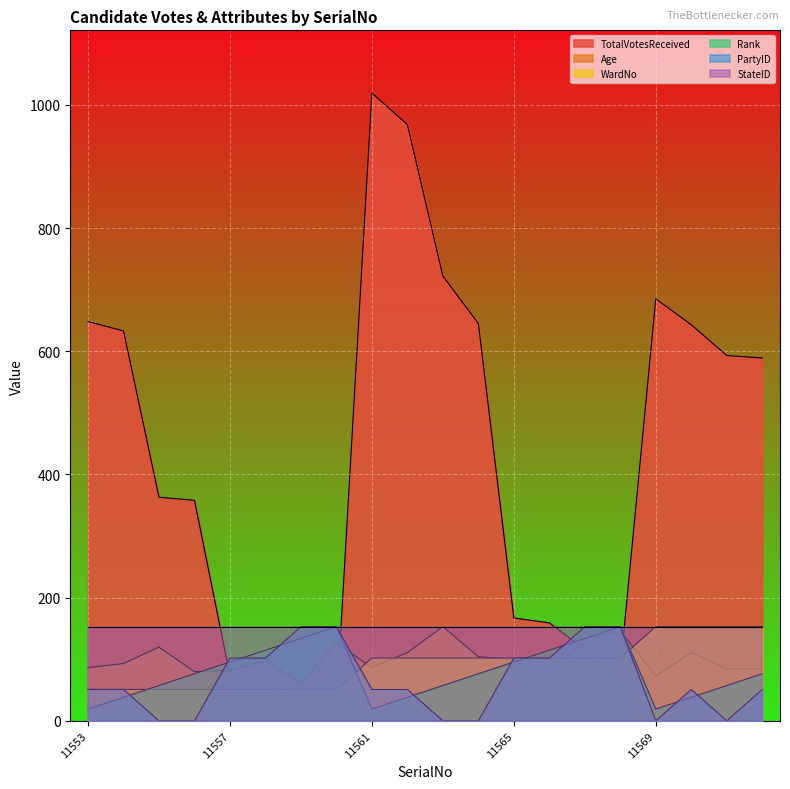

How many data points does each series have?

20